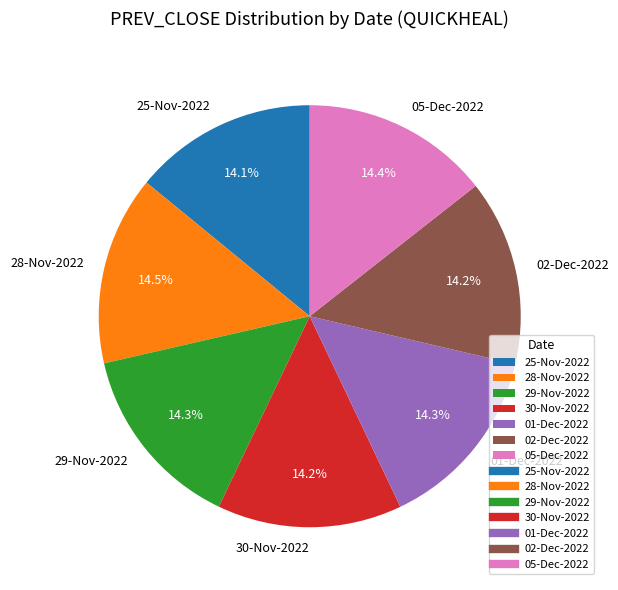

To the nearest percent, what is the combined percentage of 01-Dec-2022 and 28-Nov-2022?

29%